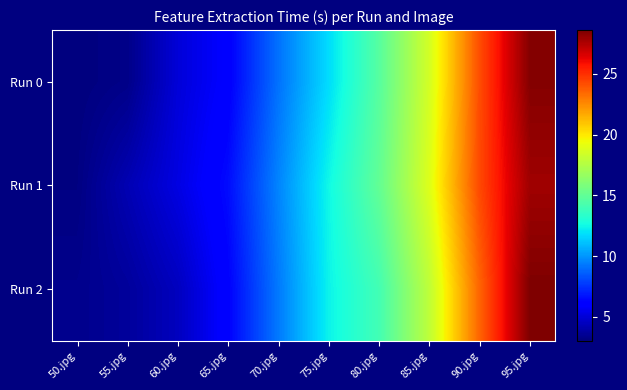

What is the total value across all series at 85.jpg?

55.3